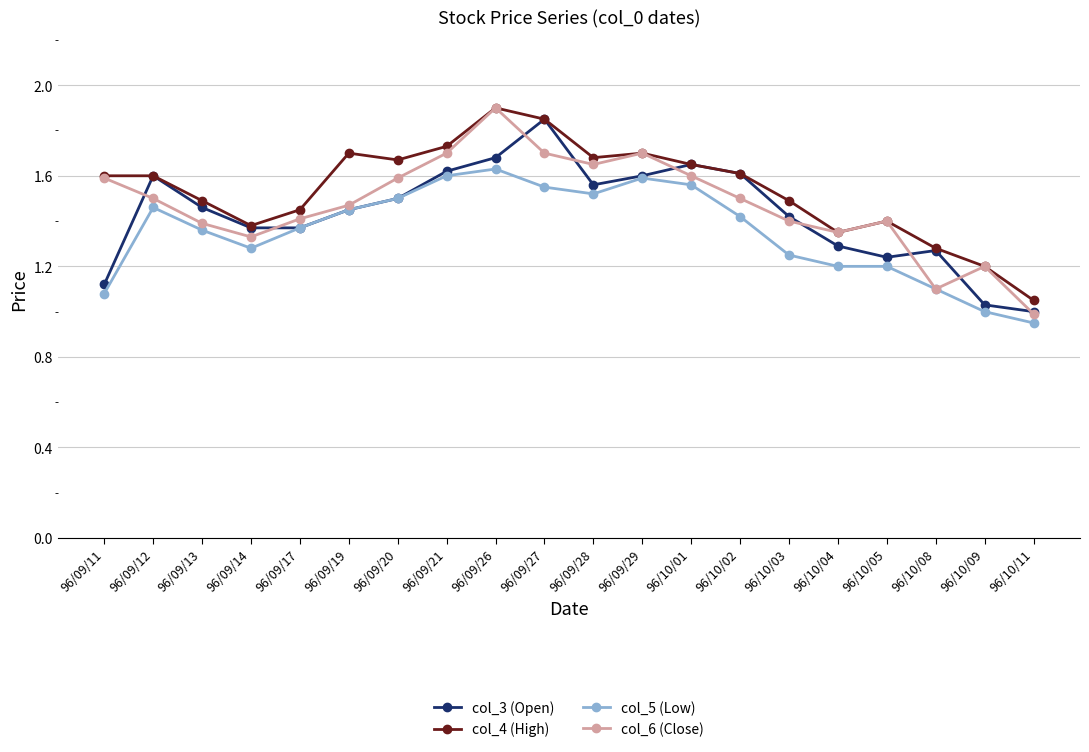

At which category does the chart reach its minimum across all series?

96/10/11